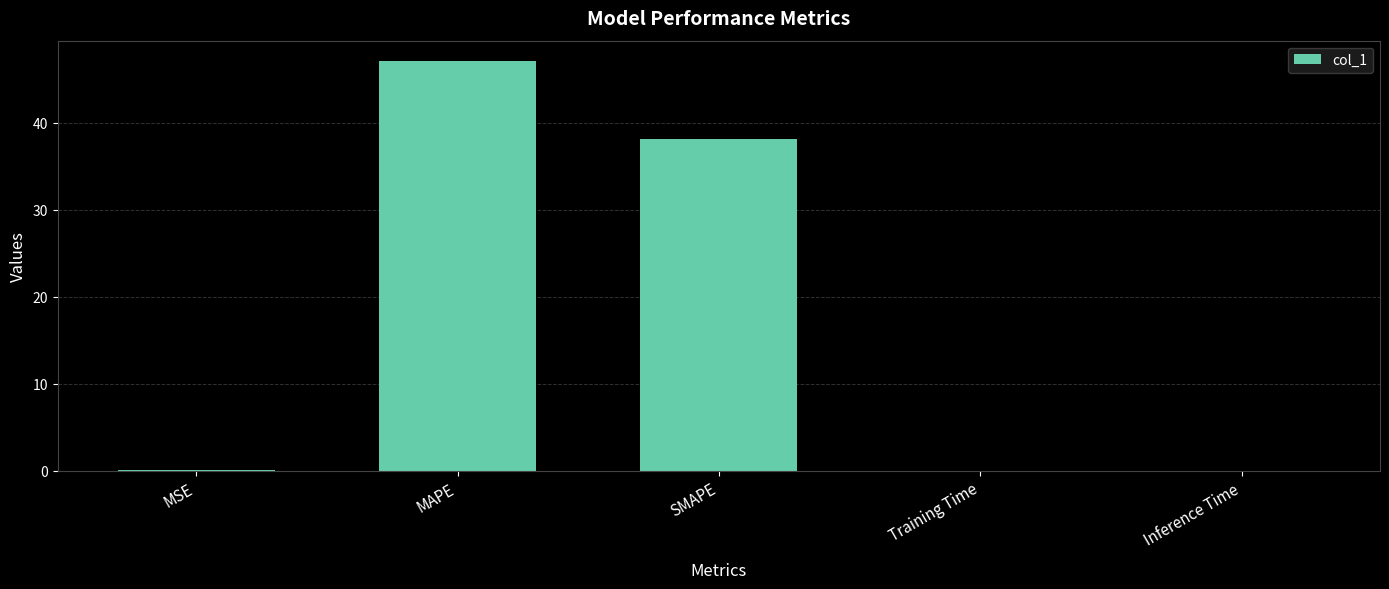

What is the maximum value shown in the chart?

47.1